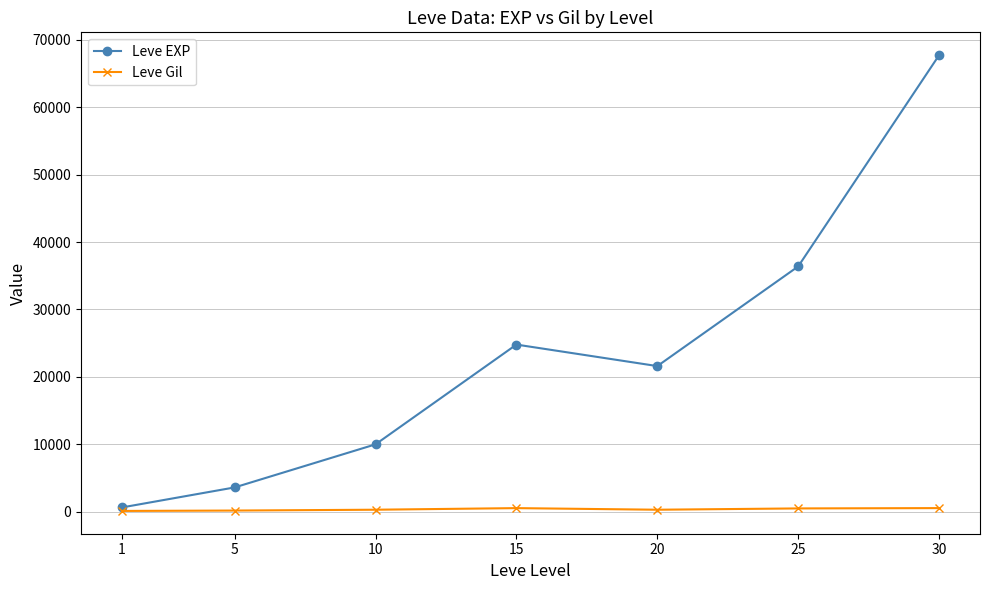

What is the minimum value for Leve EXP?

630